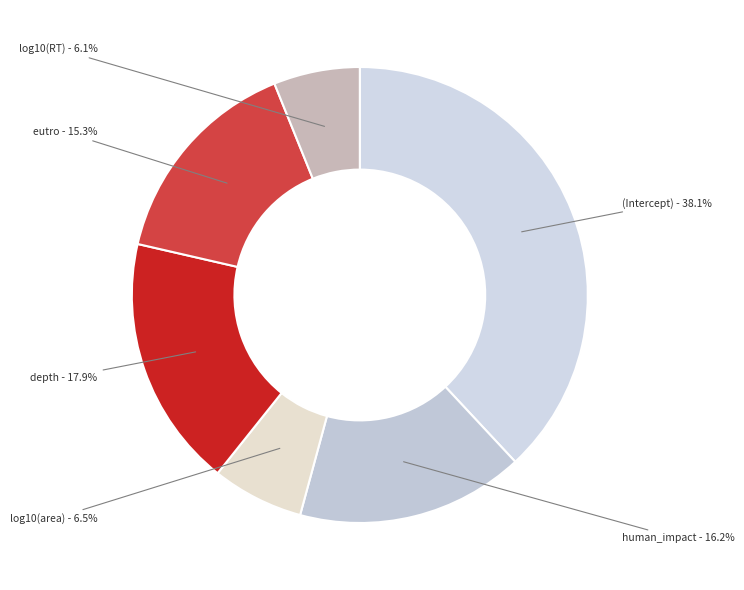

Is there any slice that represents more than half of the pie?

No